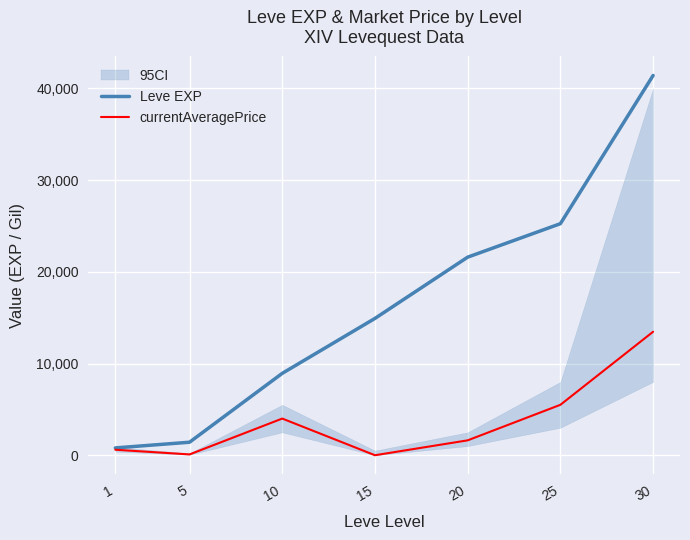

At how many categories does at least one series exceed 39928?

1